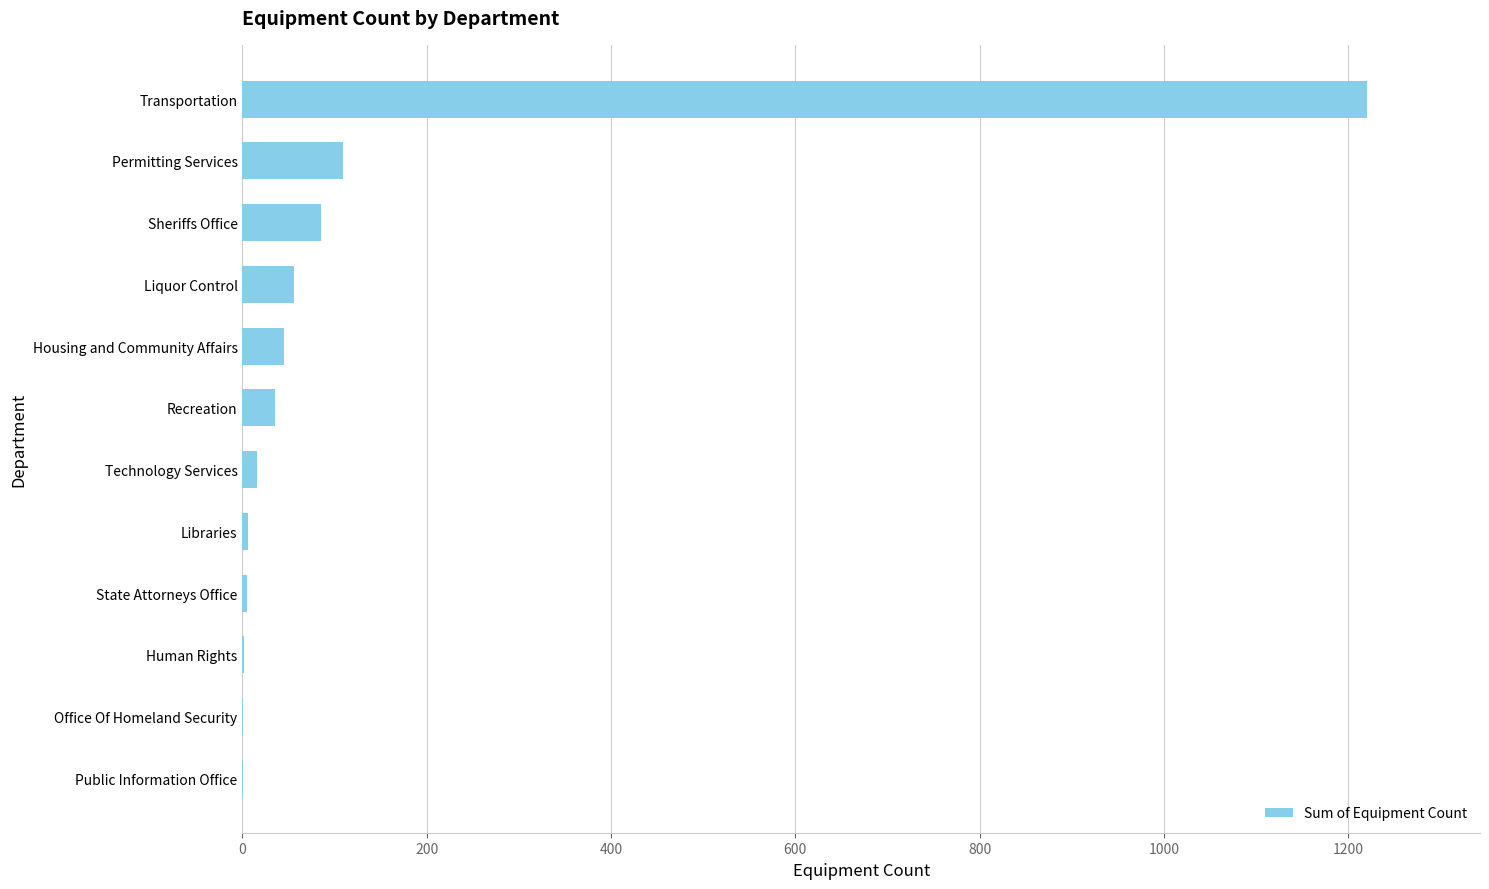

Count the number of data series in this chart.

1